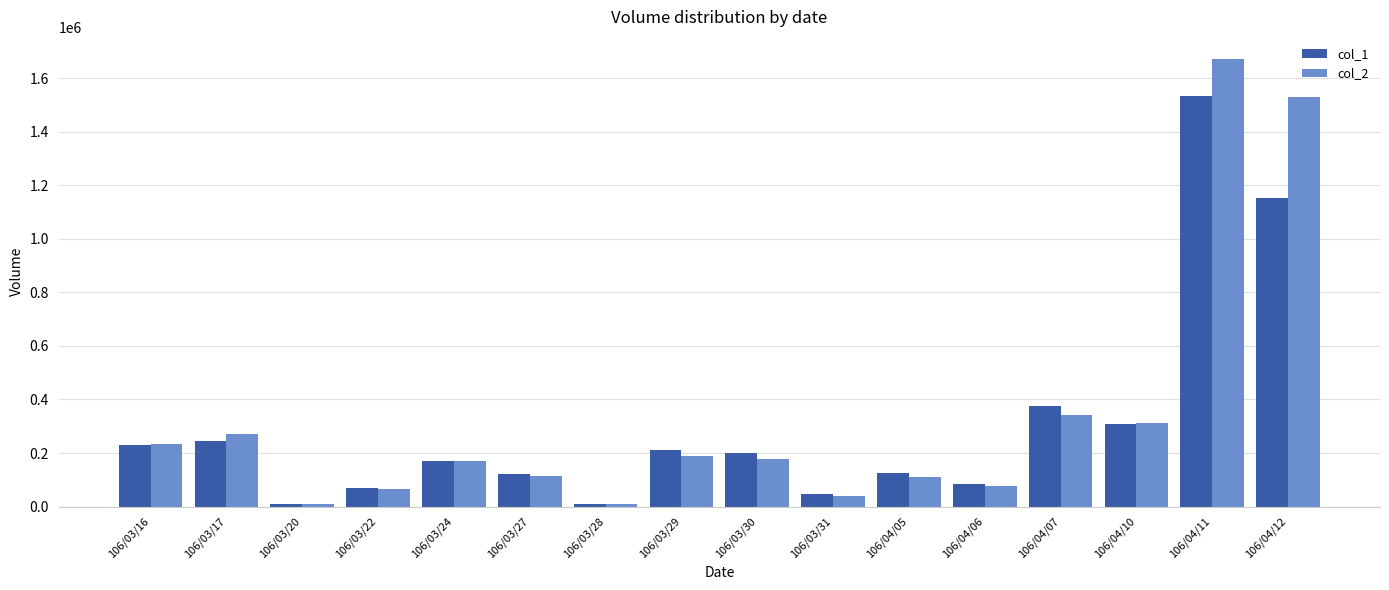

Which series has the largest range (max minus min)?

col_2